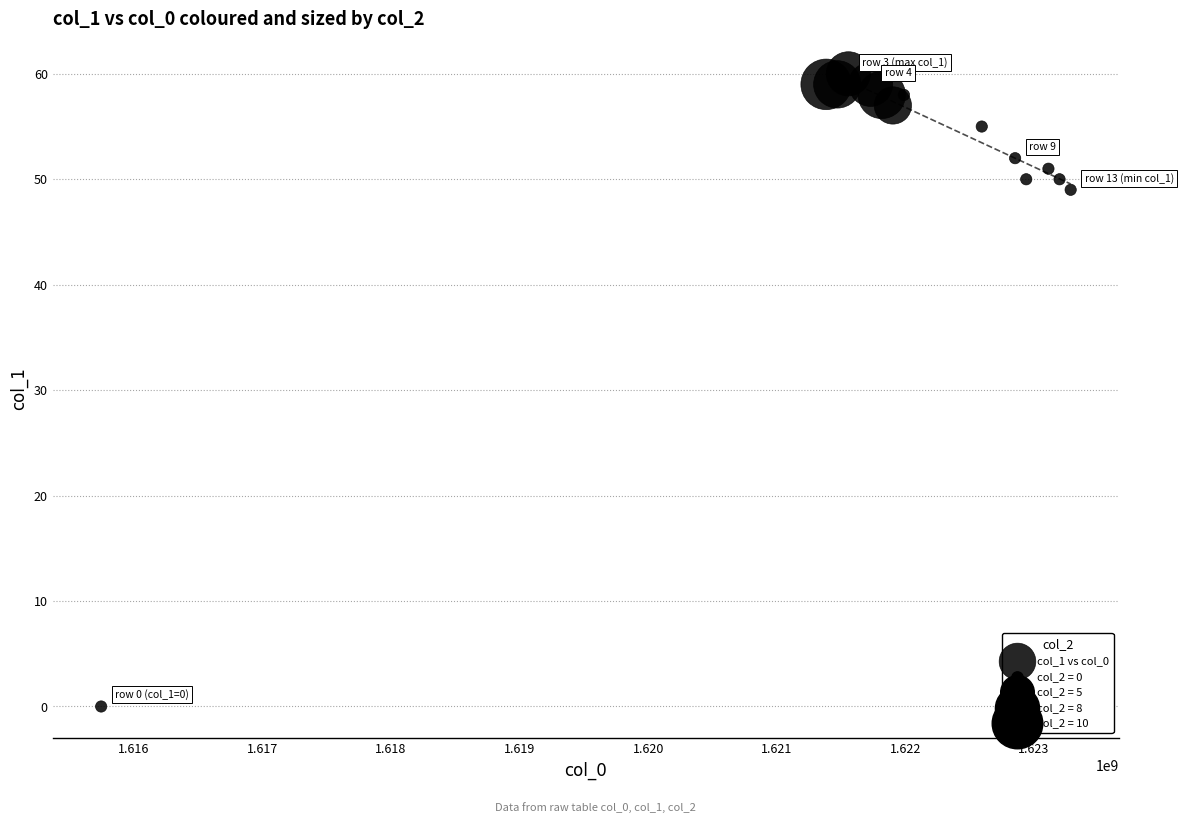

What Y value in the scatter plot is closest to 30?

49